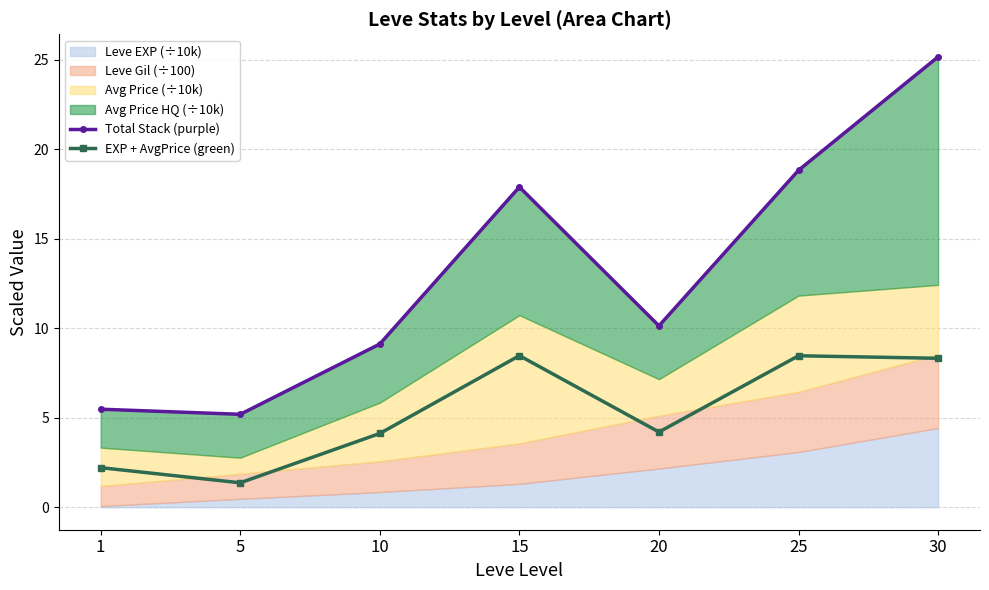

What is the maximum value shown in the chart?

25.2